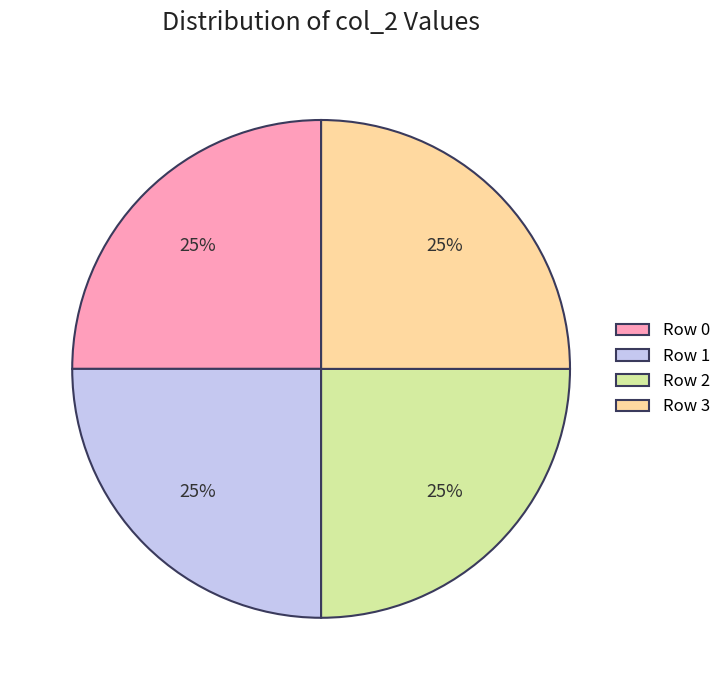

Does any single category account for the majority?

No